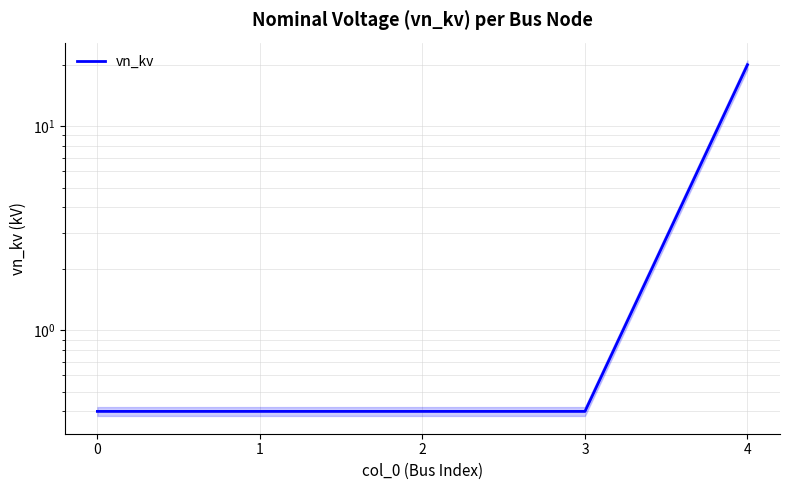

How many distinct data groups are displayed?

1